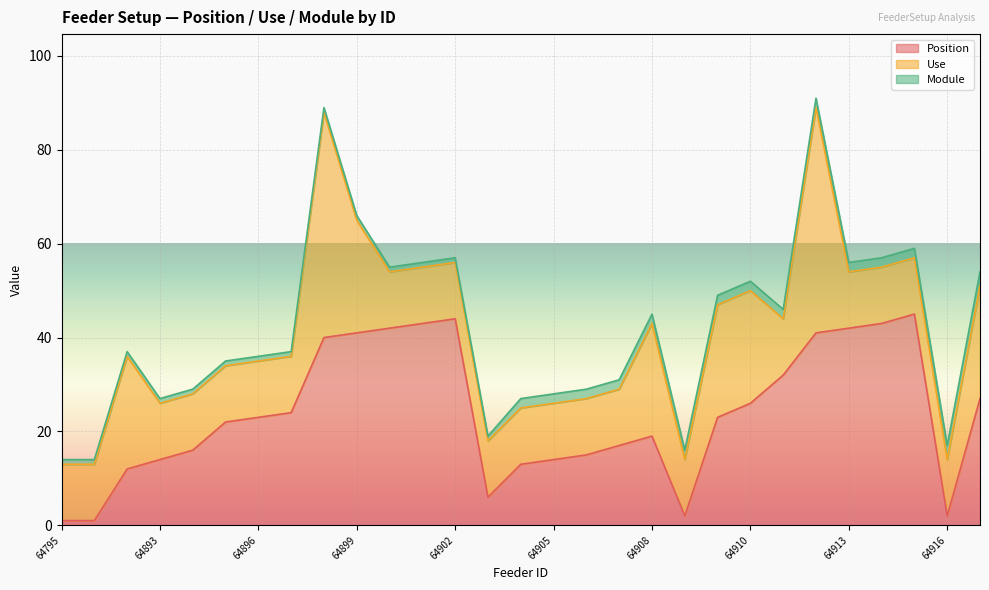

True or false: Position has a value of 38 at 64909.

False